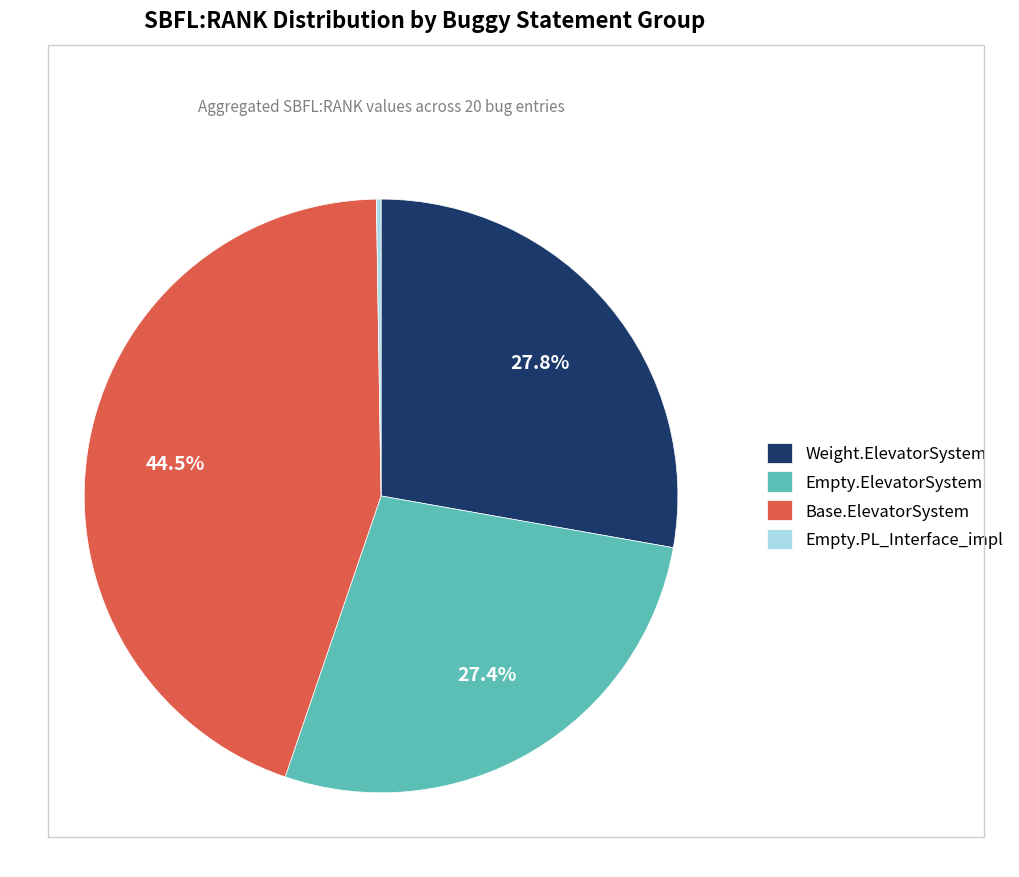

Combined, do Empty.ElevatorSystem and Base.ElevatorSystem account for over 50%?

Yes